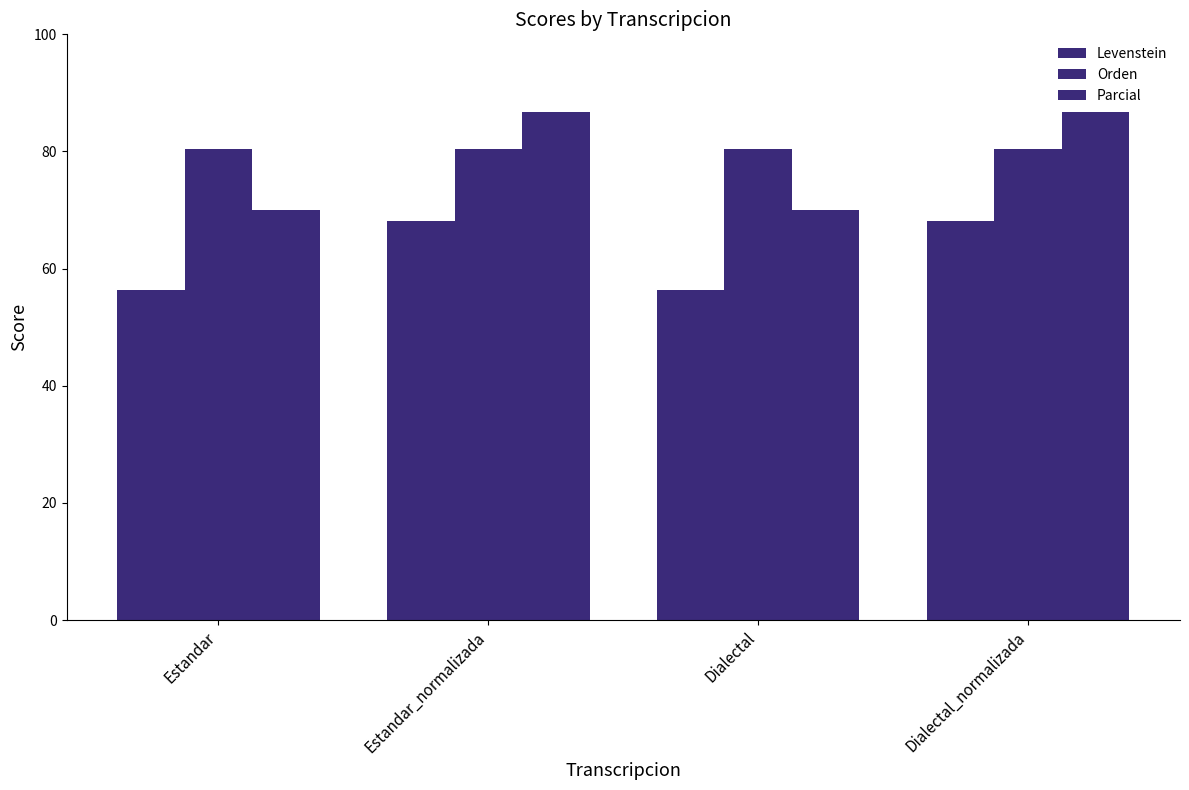

What is the label of the 2nd bar from the left?

Estandar_normalizada